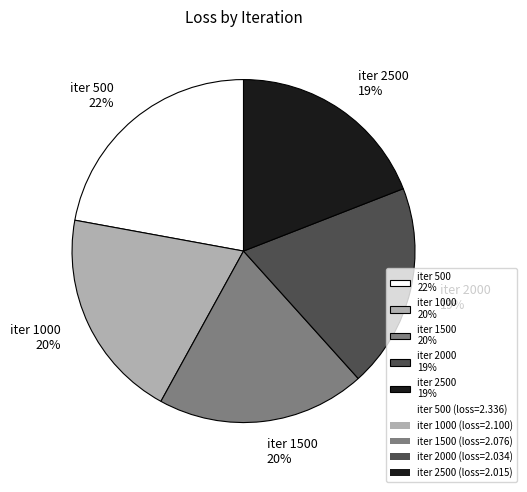

Is there any slice that represents more than half of the pie?

No